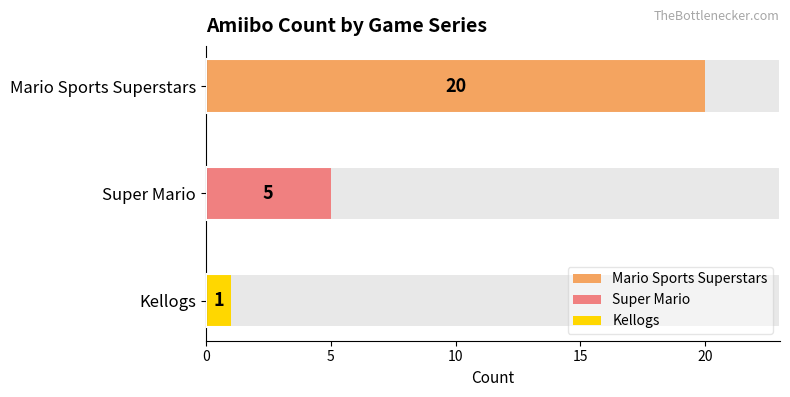

At which label does the data first exceed 5?

Mario Sports Superstars